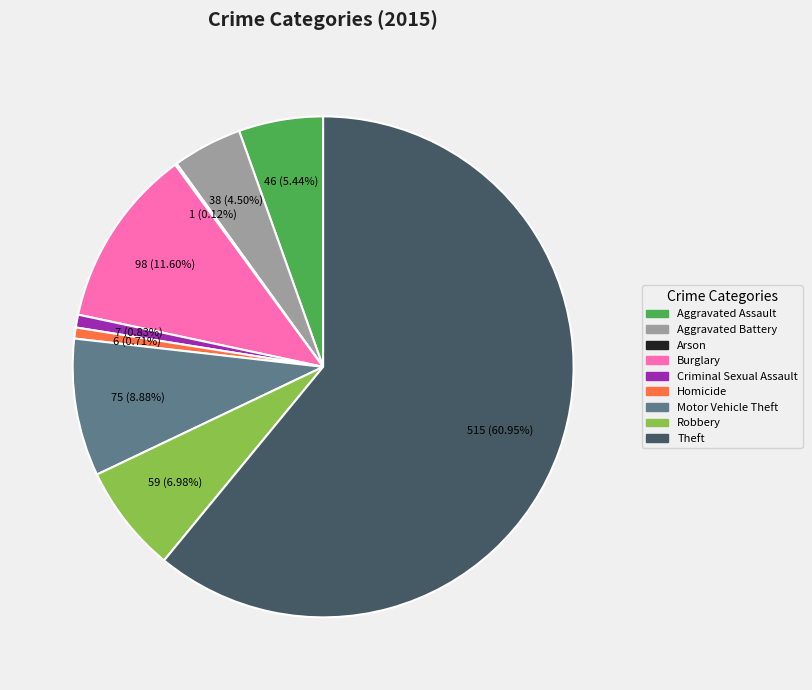

Is it true that Motor Vehicle Theft is 9% of the pie?

True